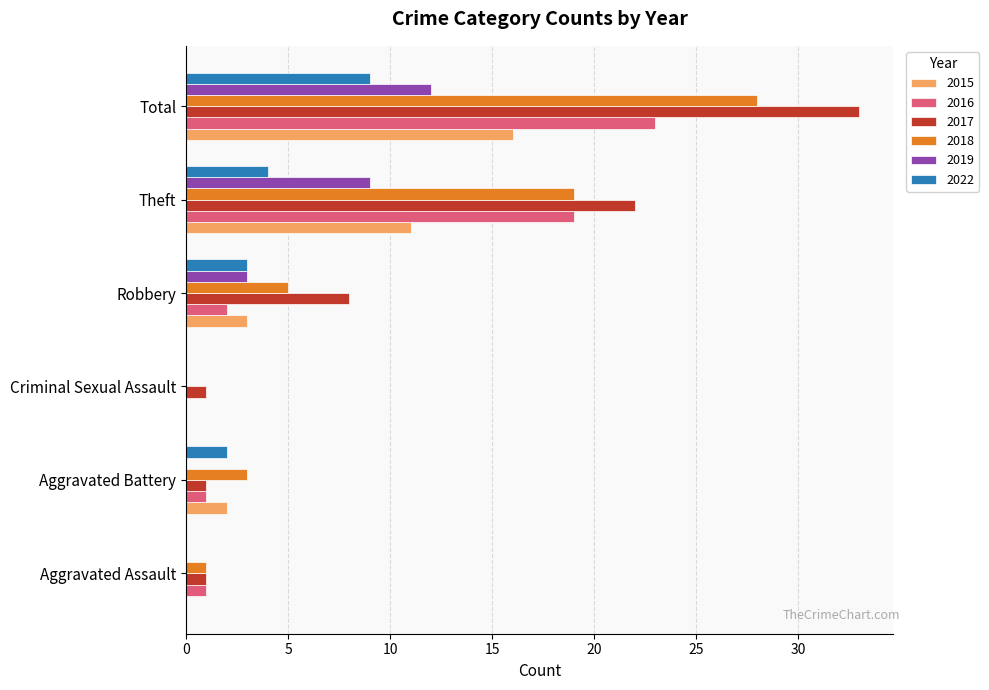

True or false: 2018 has a value of 12 at Total.

False